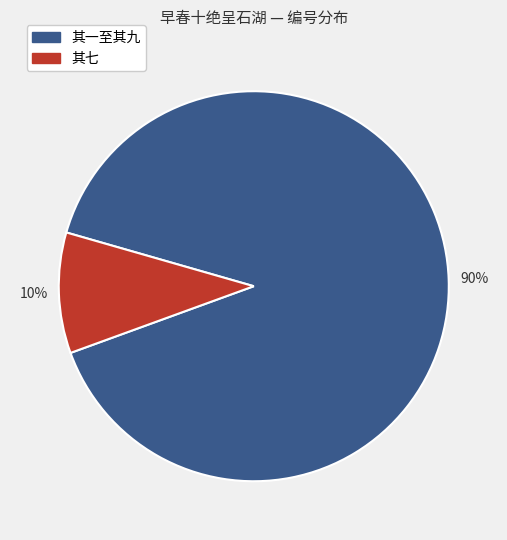

Is there a majority slice in this chart?

Yes